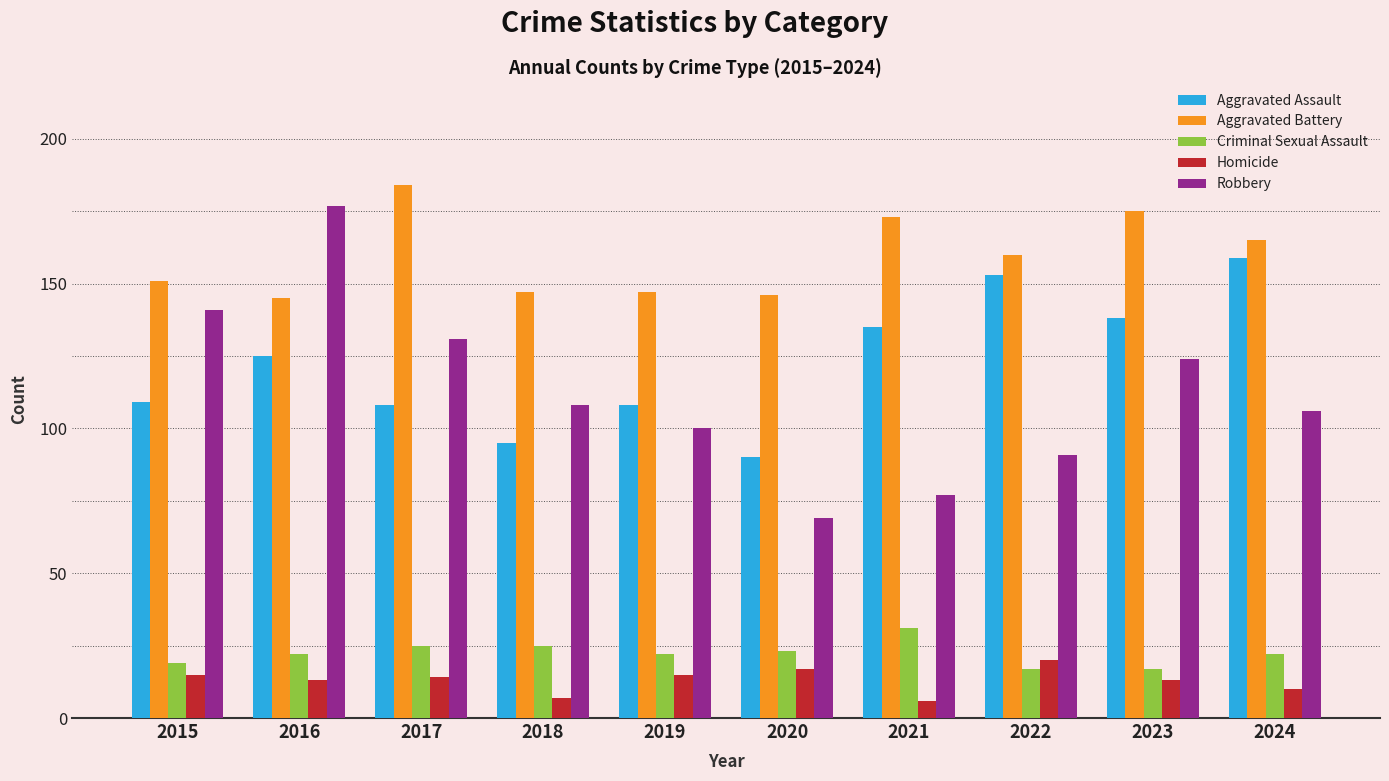

What is the minimum value for Aggravated Battery?

145